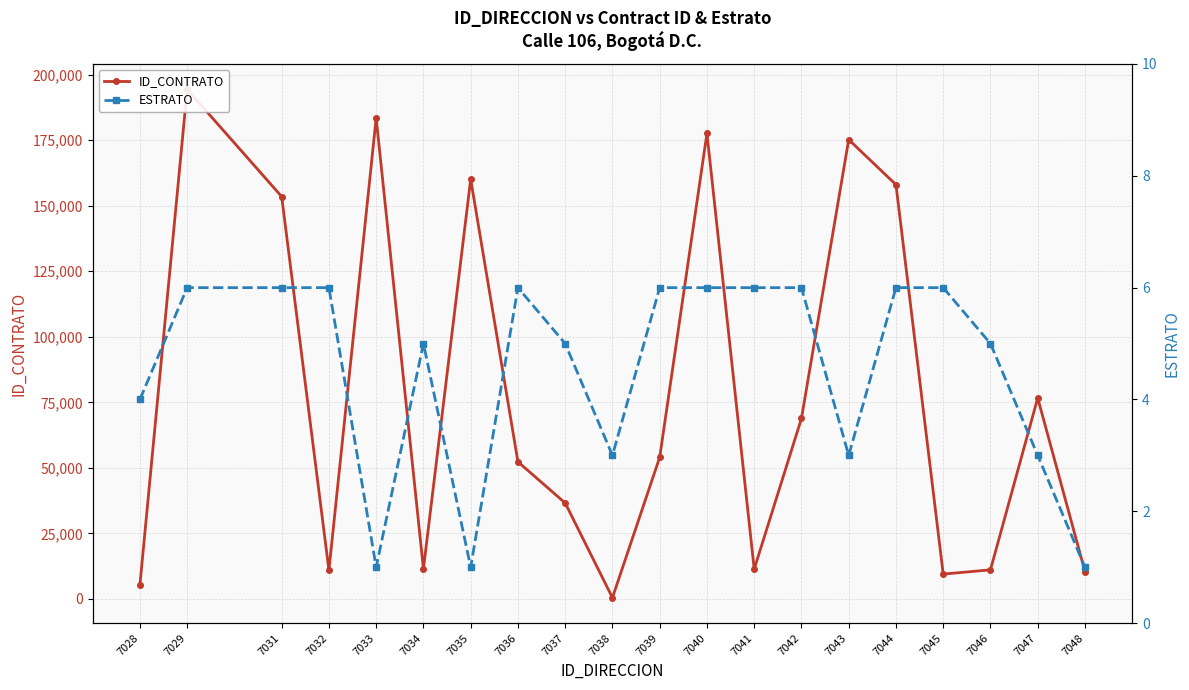

What are all the series names shown in the legend?

ID_CONTRATO, ESTRATO